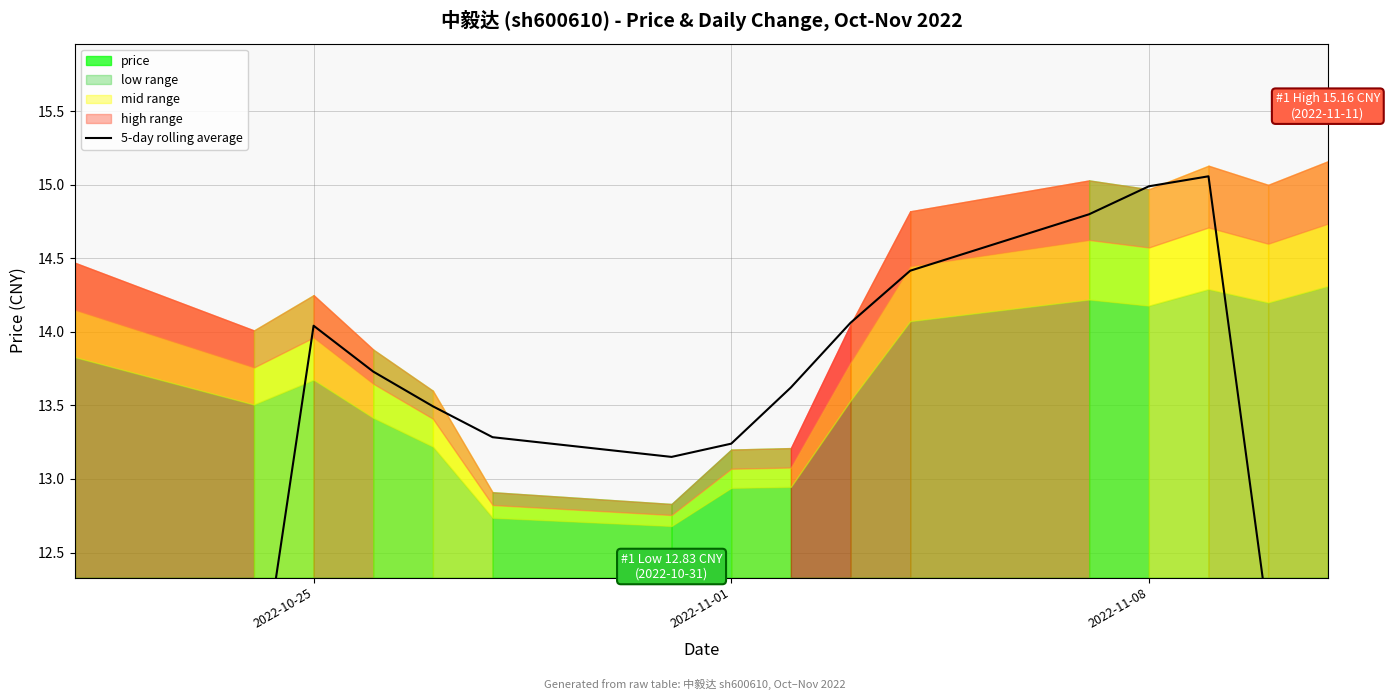

Reading right to left, list all the values displayed in this chart.

9.1	12.1	15.1	15.0	14.8	14.4	14.1	13.6	13.2	13.2	13.3	13.5	13.7	14.0	11.3	8.5